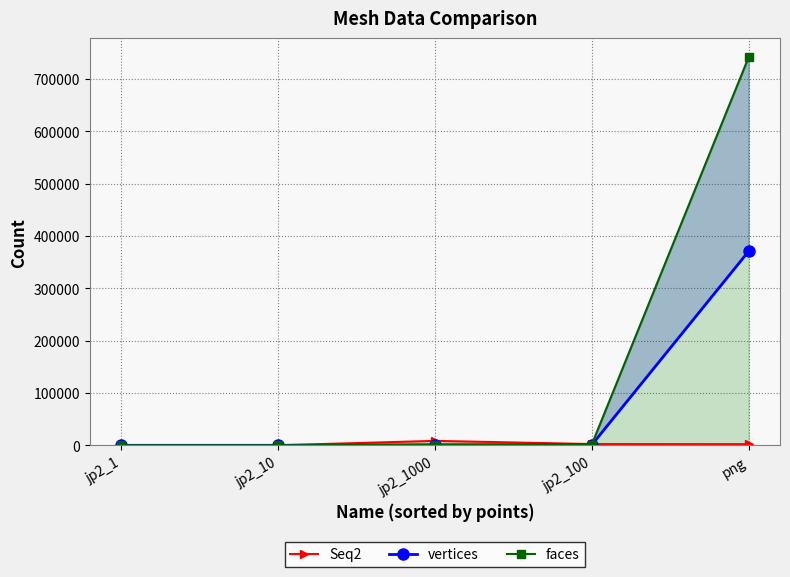

Reading left to right, extract all data points from this chart.

Seq2: jp2_1=0	jp2_10=25	jp2_1000=8489	jp2_100=2383	png=2172
vertices: jp2_1=0	jp2_10=0	jp2_1000=696	jp2_100=760	png=370761
faces: jp2_1=0	jp2_10=0	jp2_1000=1388	jp2_100=1516	png=741376